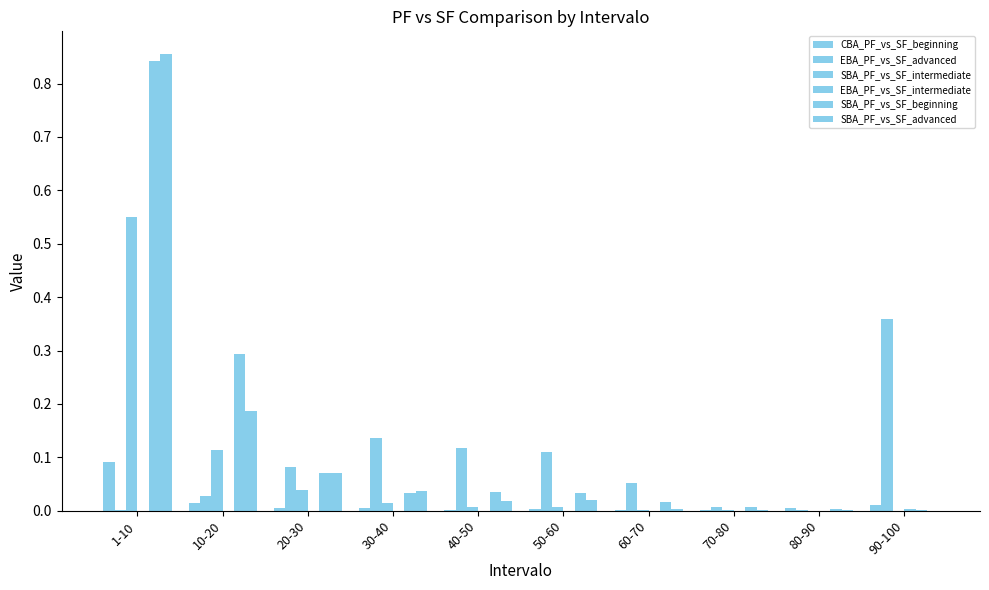

Rank the series at 20-30 from highest to lowest value.

EBA_PF_vs_SF_advanced, SBA_PF_vs_SF_advanced, SBA_PF_vs_SF_beginning, SBA_PF_vs_SF_intermediate, CBA_PF_vs_SF_beginning, EBA_PF_vs_SF_intermediate